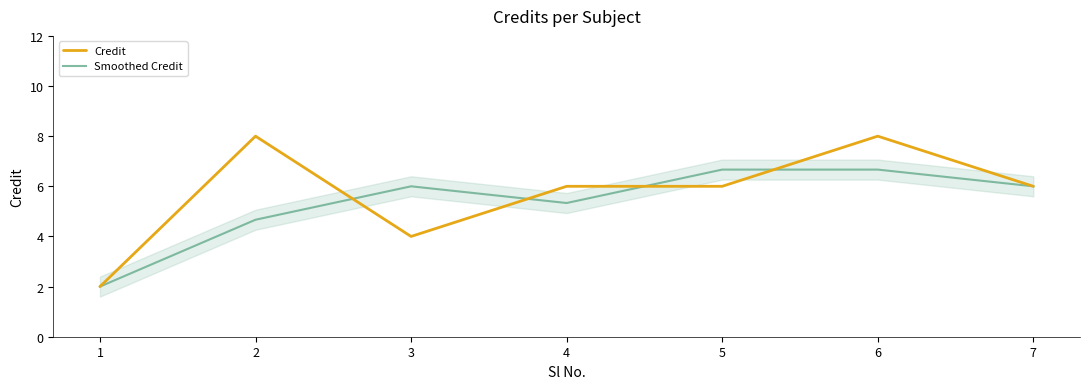

At which category does Credit reach its first local peak?

2